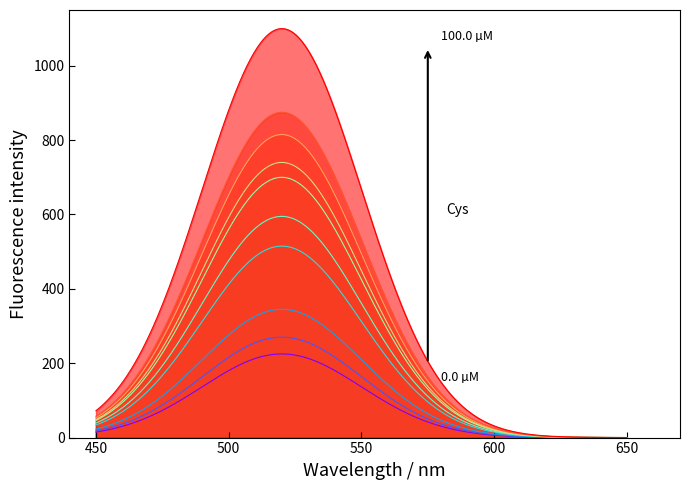

What is the maximum value shown in the chart?

1100.0